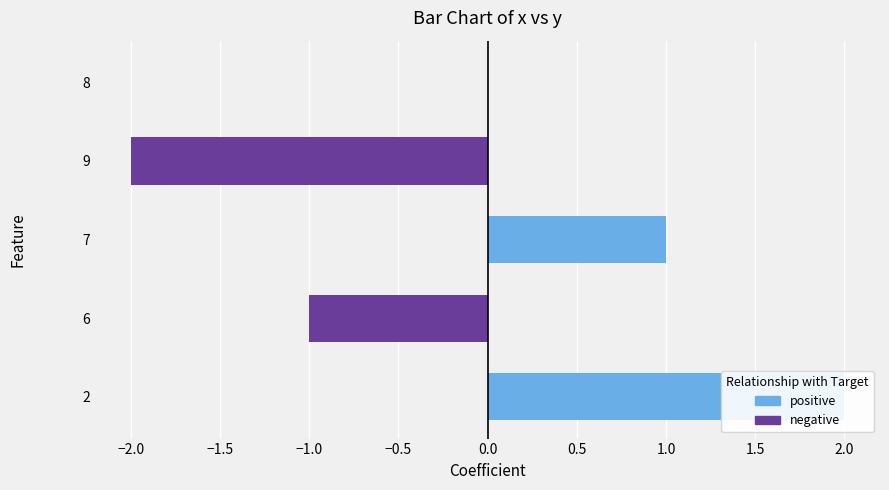

What is the greatest value displayed?

2